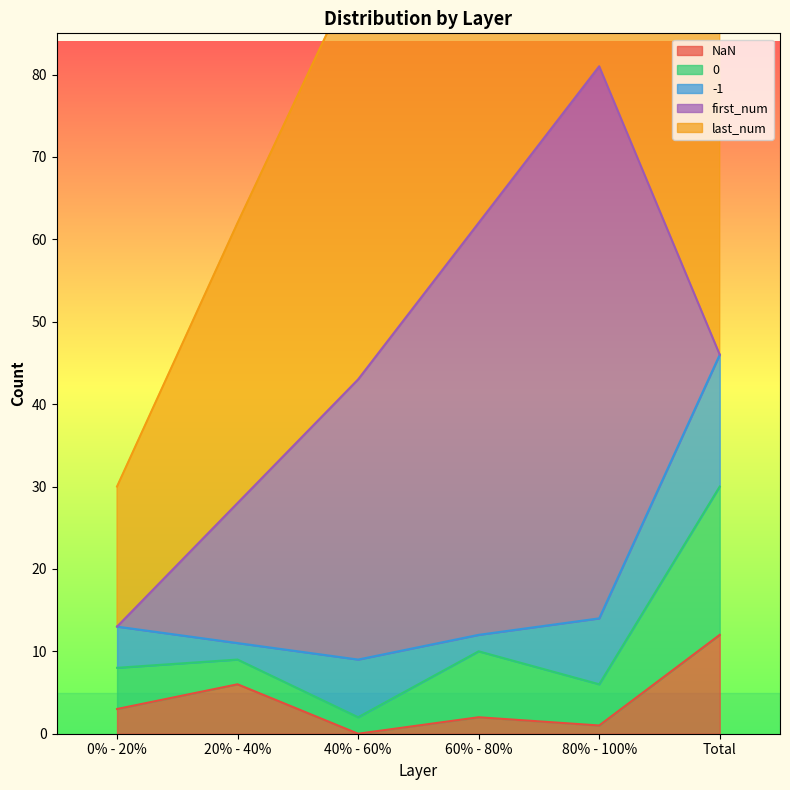

How many values in the -1 series are below 7?

3